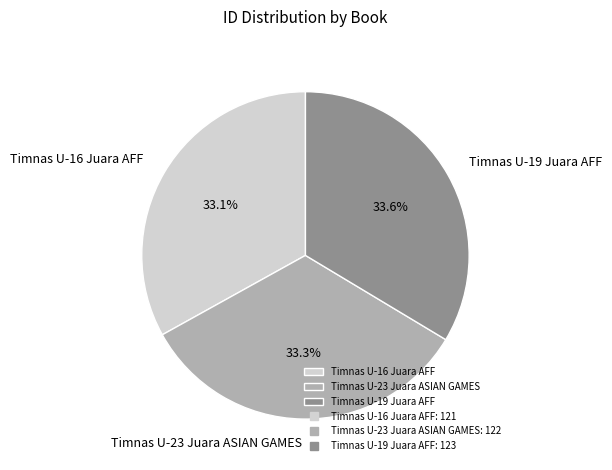

What percentage is the Timnas U-16 Juara AFF slice, to the nearest percent?

33%